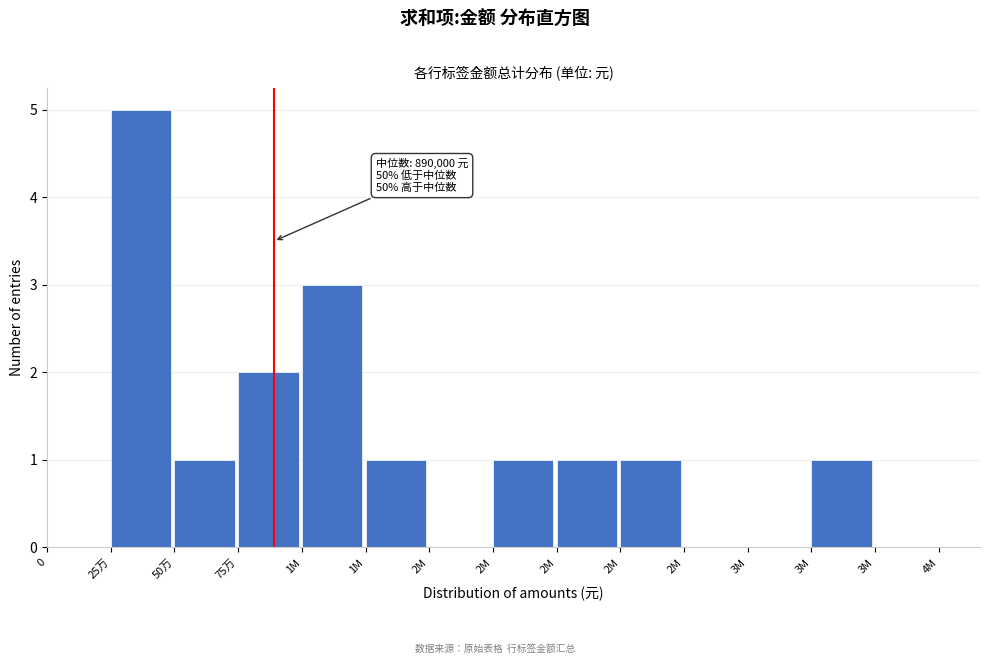

Count the number of data series in this chart.

1